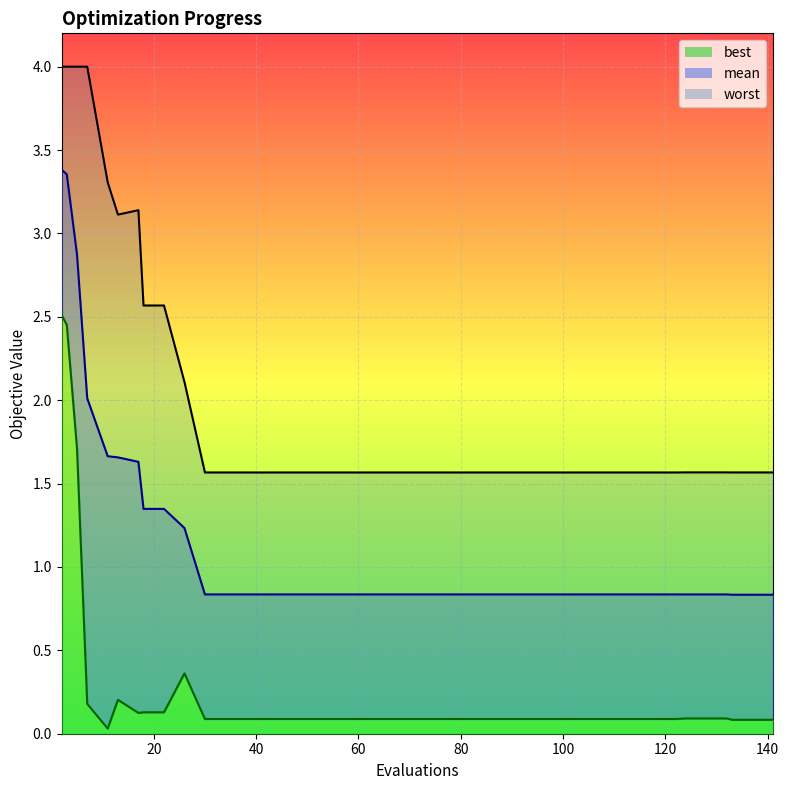

Which series has the largest range (max minus min)?

mean_line